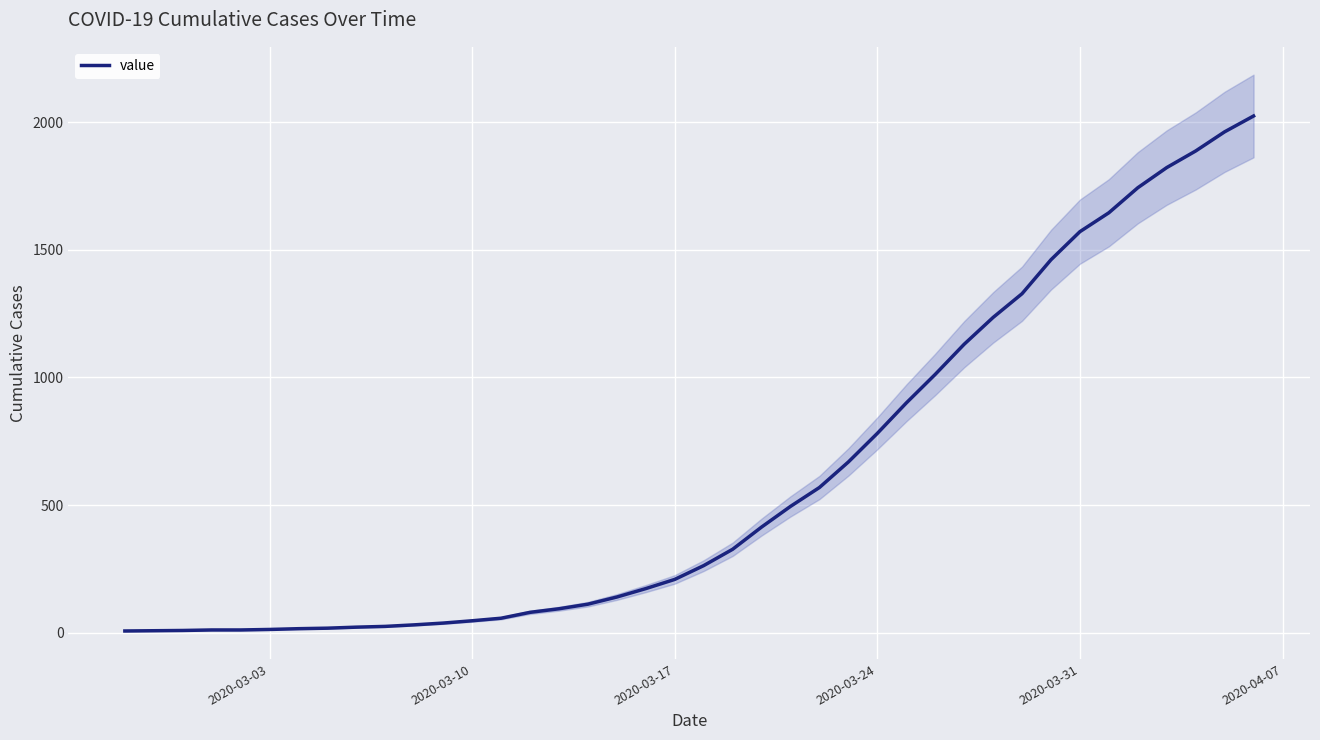

Between 26 and 2020-03-03, which is larger?

26